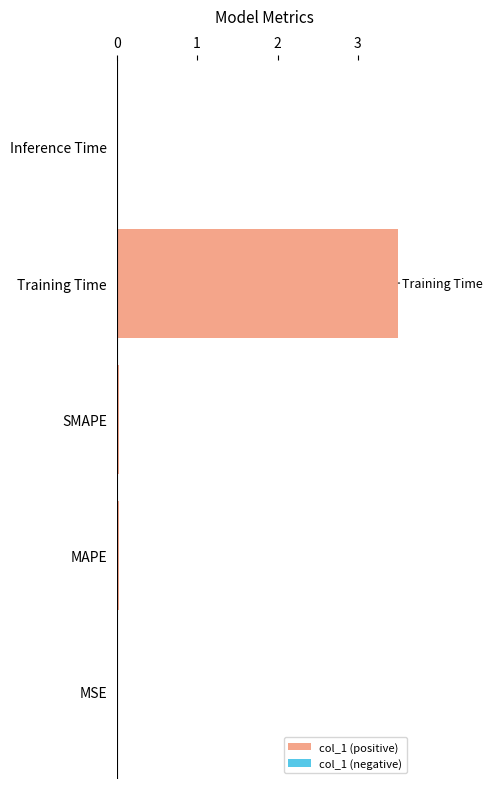

Which has a higher value, Training Time or MSE?

Training Time